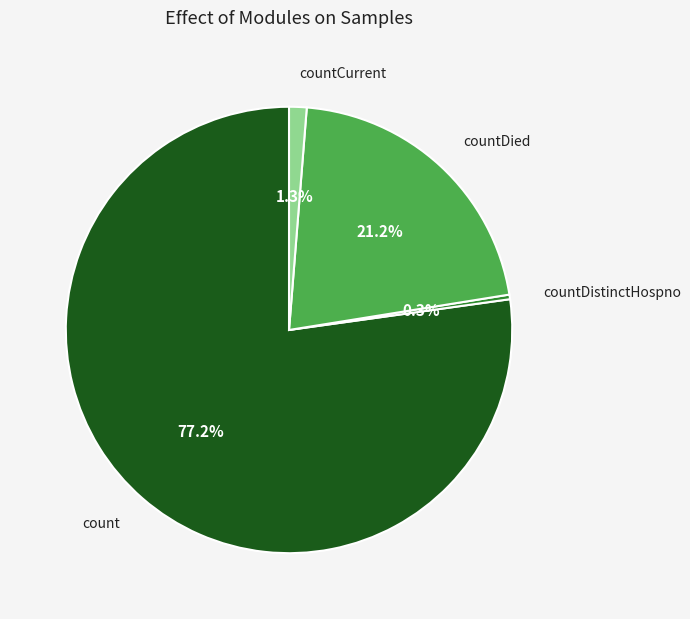

How many segments does this pie chart have?

4